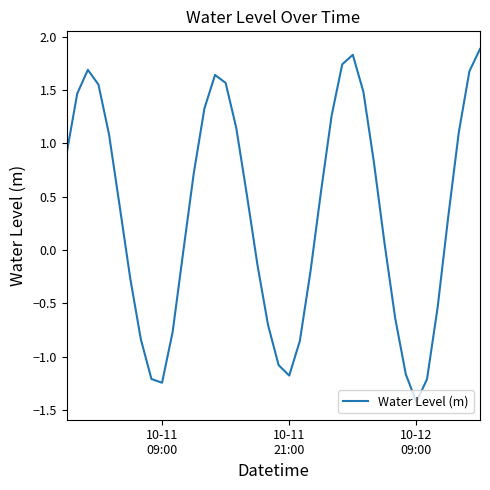

What is the smallest value displayed?

-1.4